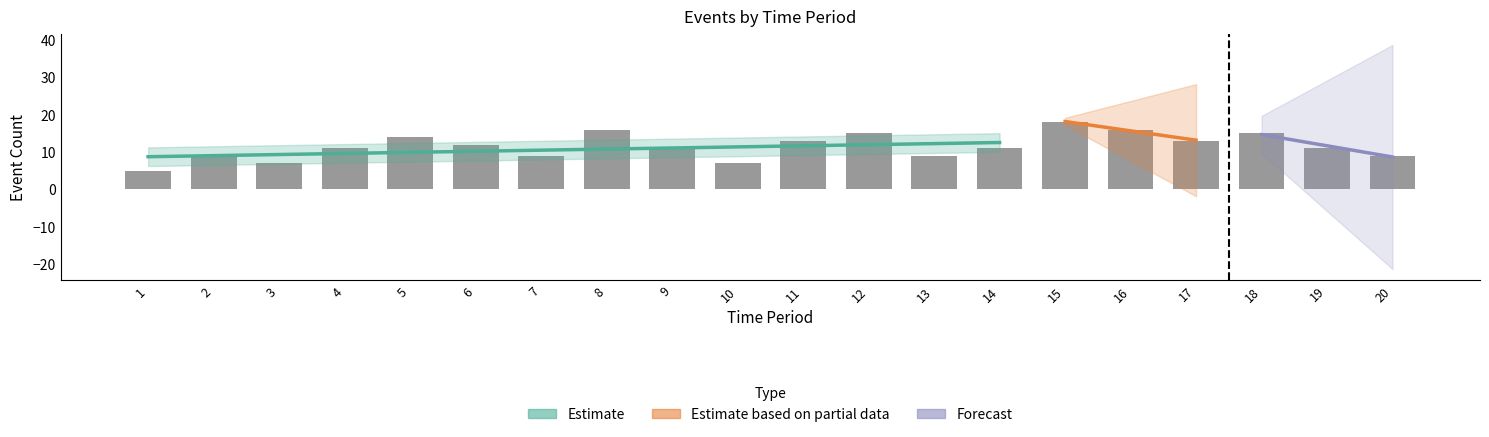

True or false: the data shows 11 at 14.

True